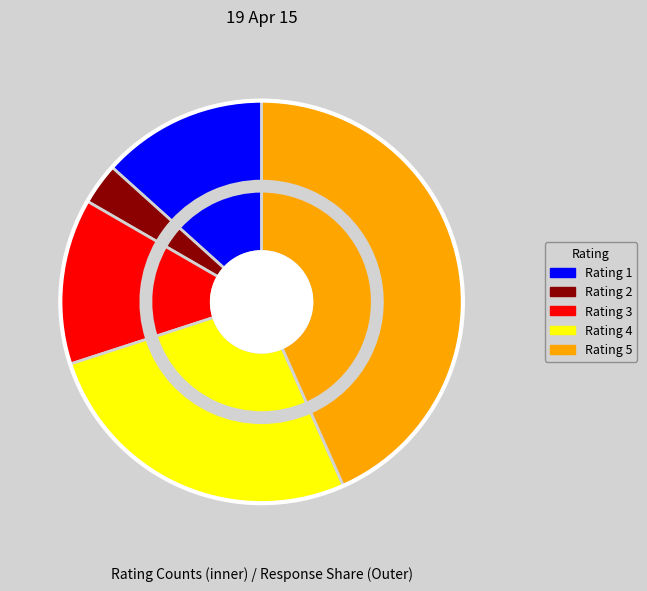

Which slice is the smallest?

2